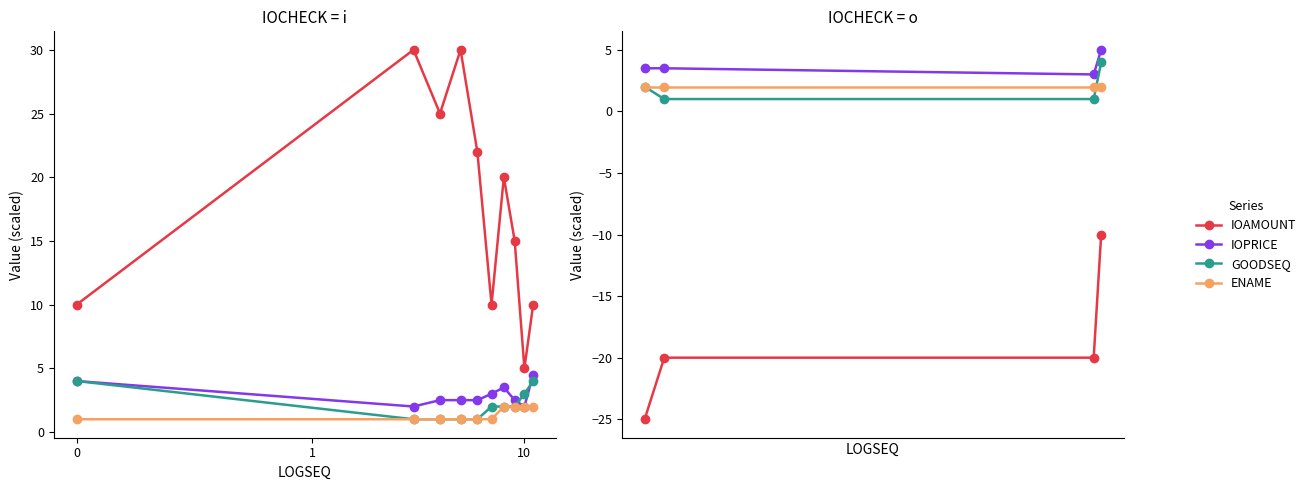

Is the value of ENAME at 0 greater than the value of IOAMOUNT at 1?

Yes